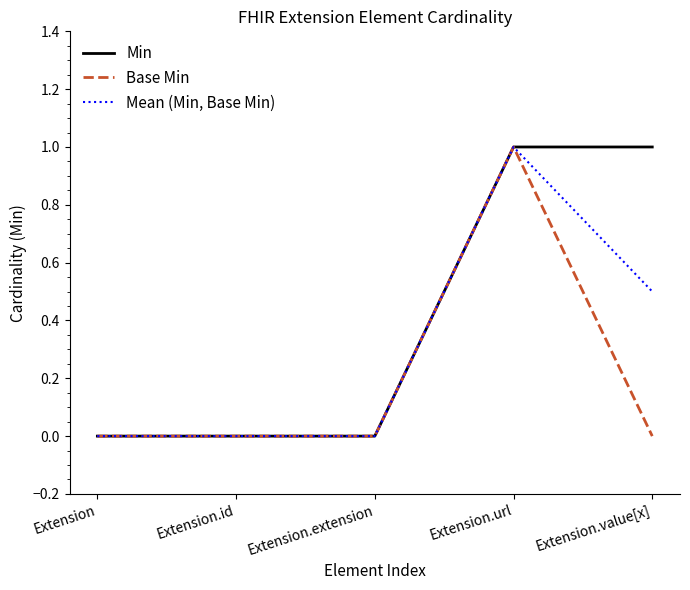

True or false: Min has more than 2 interior local peaks.

False